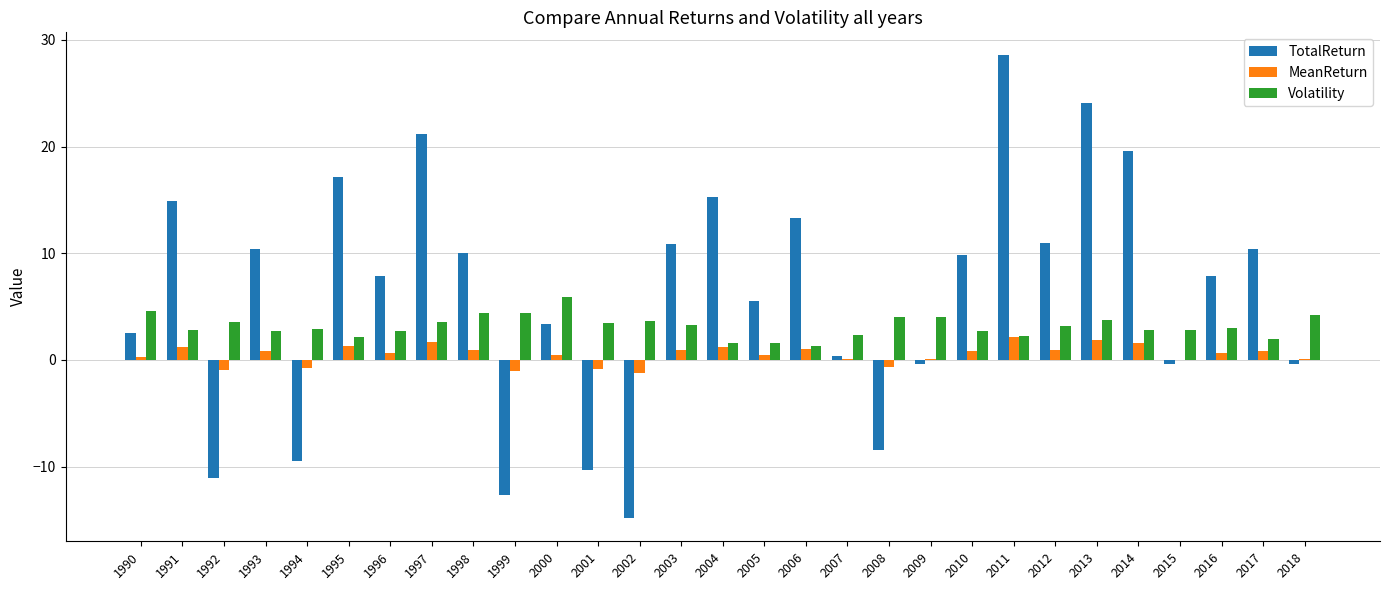

Is it true that TotalReturn equals -6.9 at 1999?

False